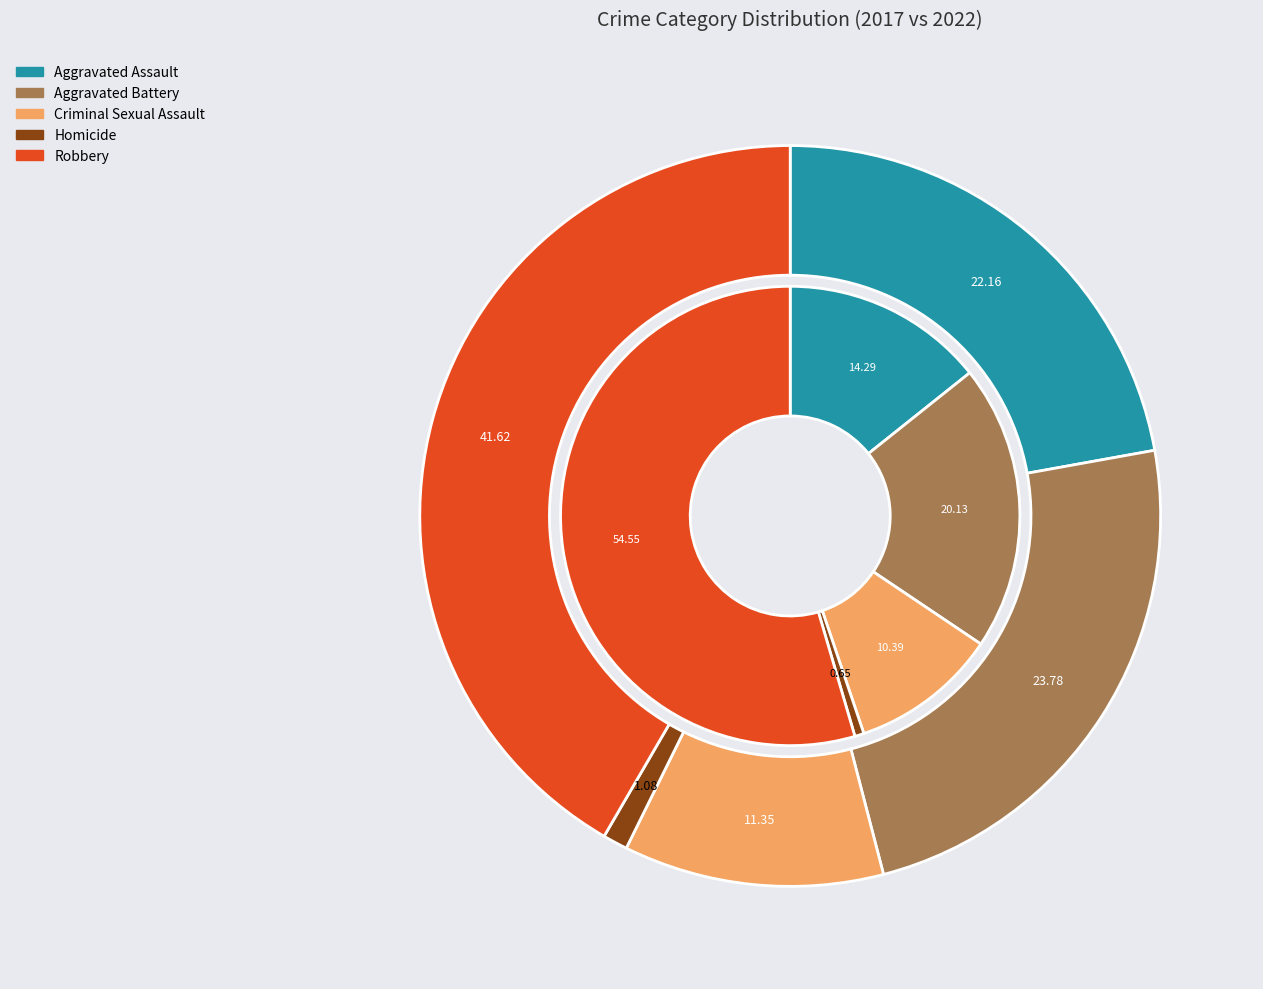

What is the difference between the highest and lowest values at 2?

5